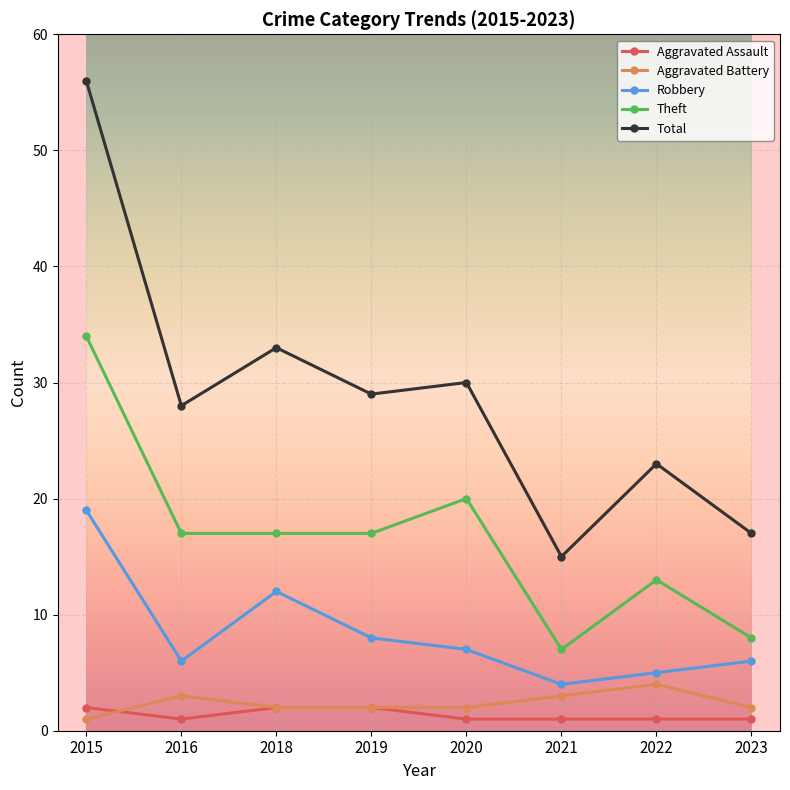

True or false: Theft and Aggravated Assault cross at least once.

False